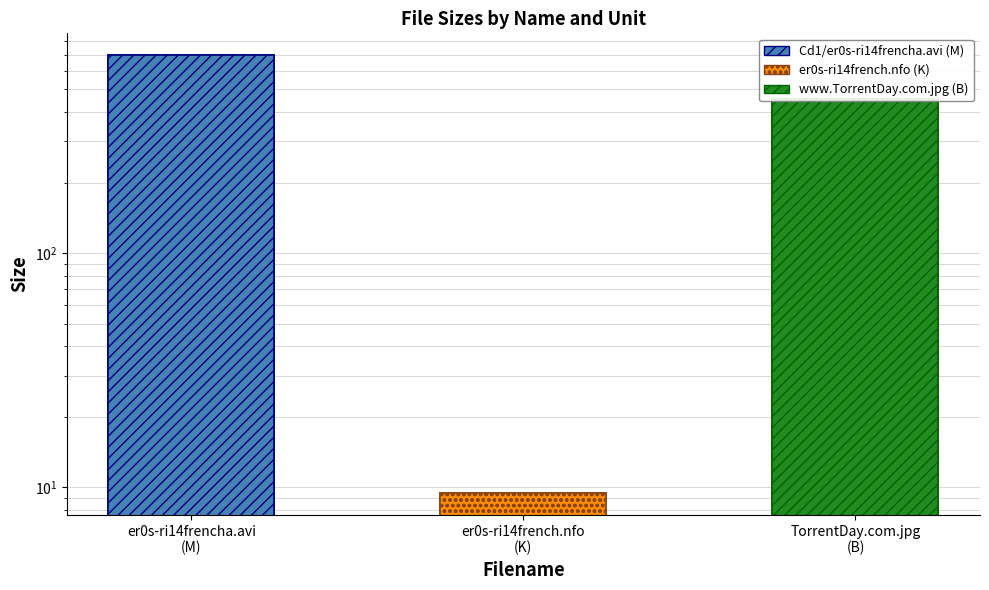

How many bars are there in total?

3